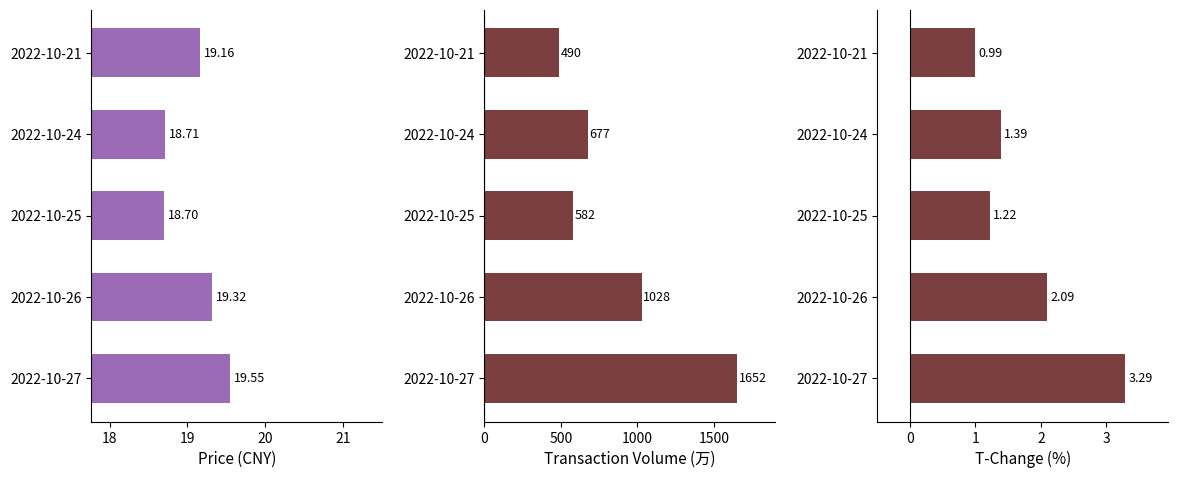

Which series has the largest range (max minus min)?

t_volume